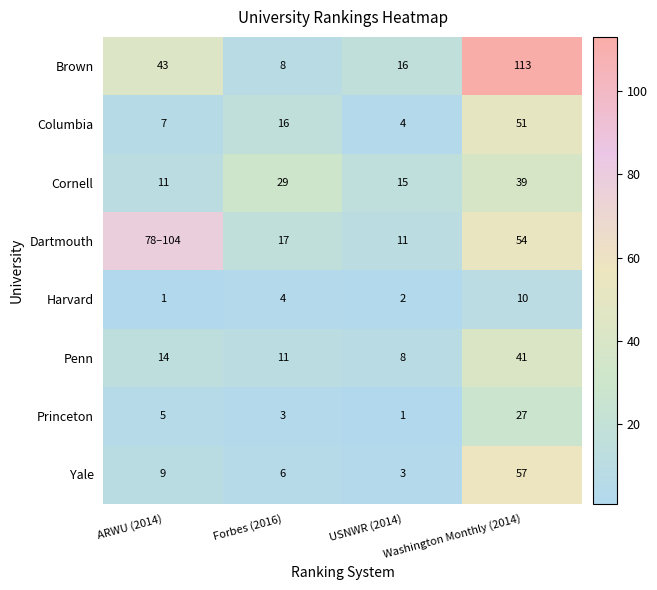

Is the value of Penn at ARWU (2014) greater than the value of Harvard at Washington Monthly (2014)?

Yes